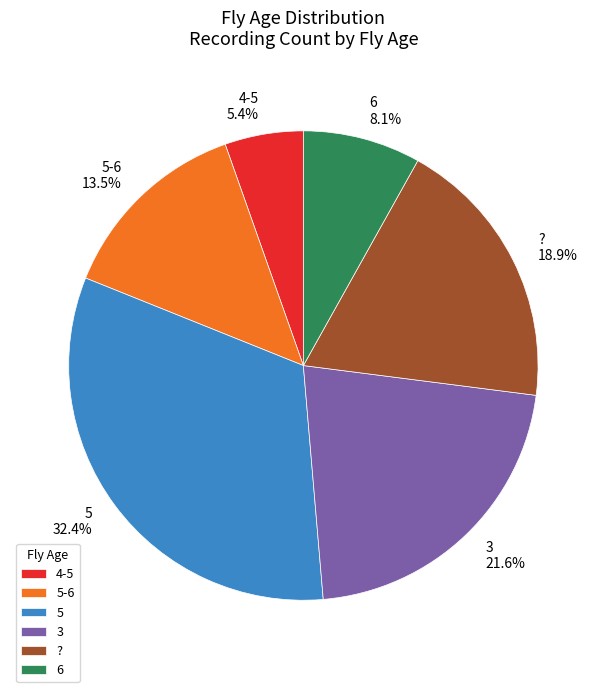

What is the ratio of the value at 4-5 to the value at 5-6?

0.4